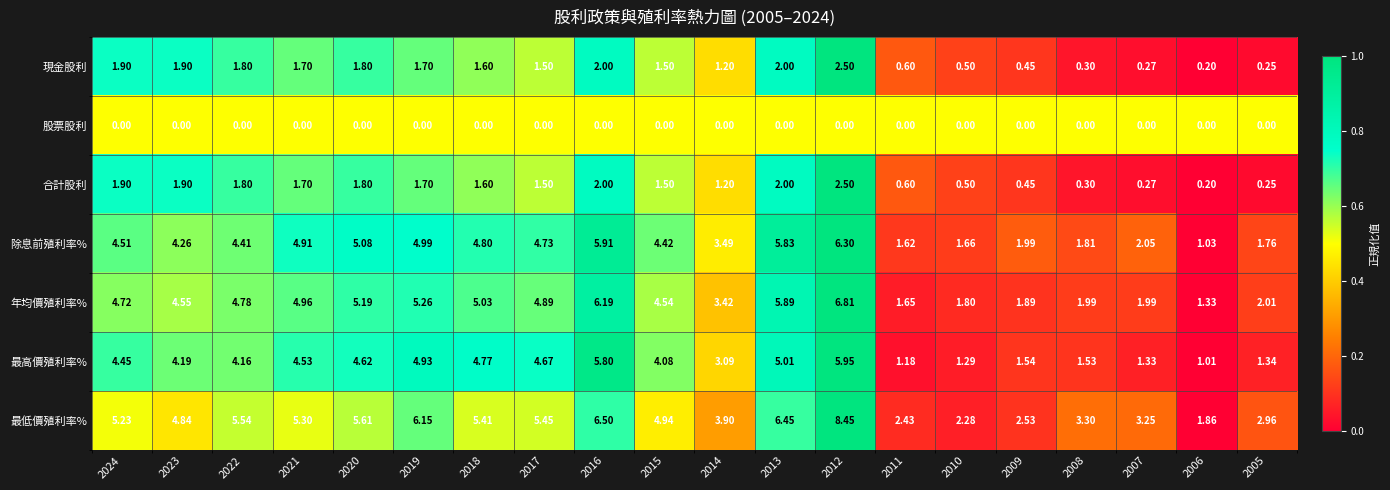

Between 2012 and 2011, which series saw the biggest shift?

最低價殖利率%